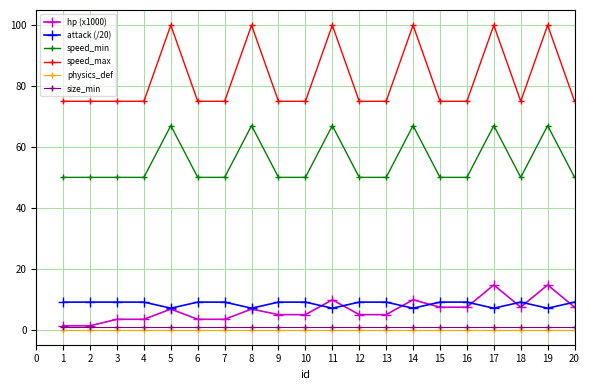

Which series has the largest total across all categories?

speed_max